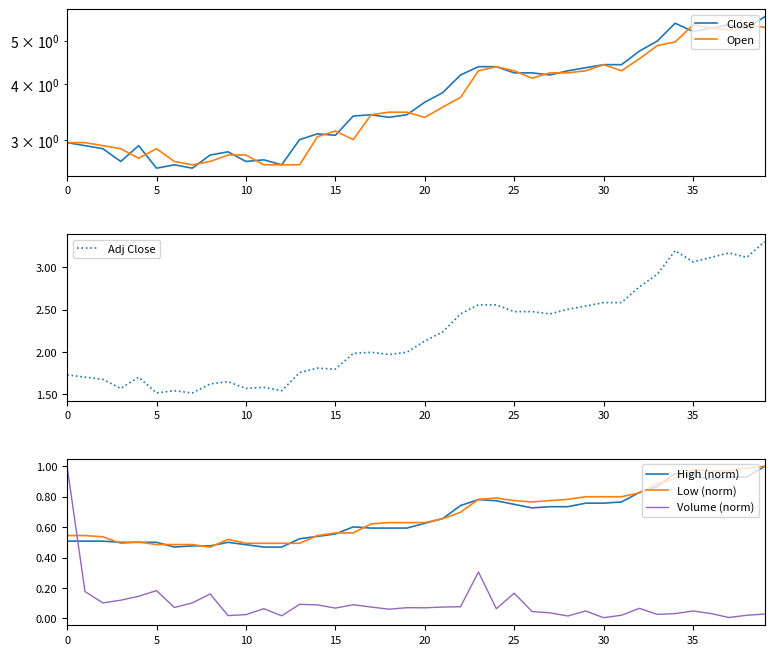

What value does the Close series have at 21?

3.8